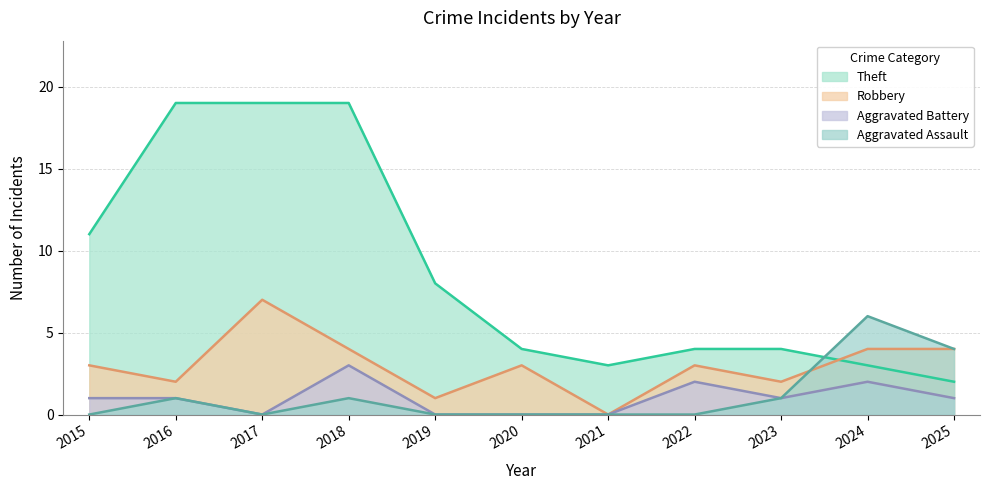

True or false: Aggravated Battery has a value of -1 at 2019.

False